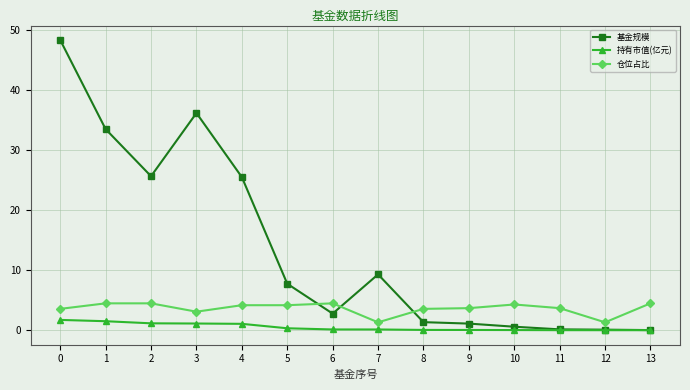

Does the chart have visible grid lines?

Yes